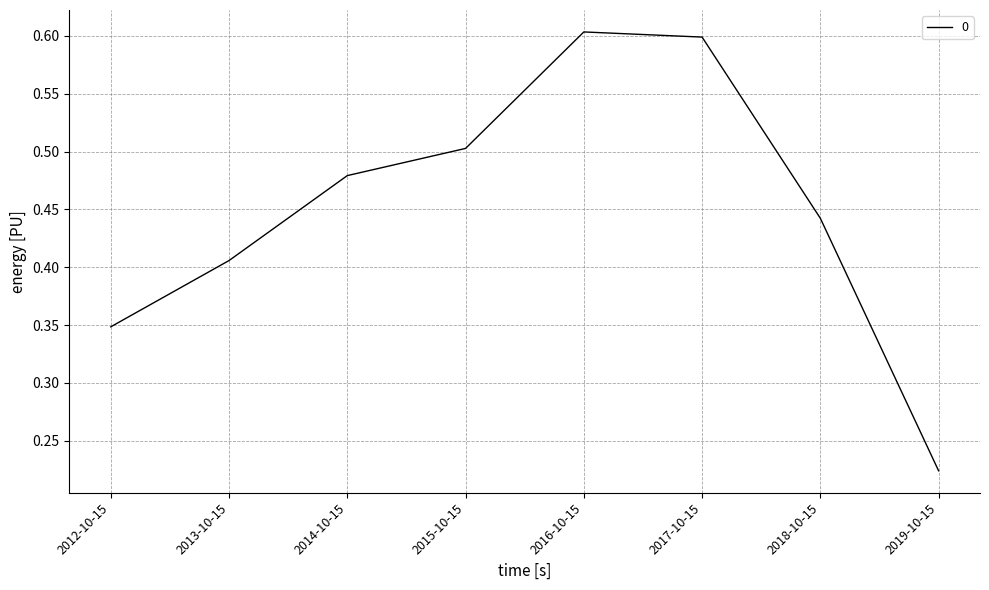

Rank the categories by value from lowest to highest.

2019-10-15, 2012-10-15, 2013-10-15, 2018-10-15, 2014-10-15, 2015-10-15, 2017-10-15, 2016-10-15